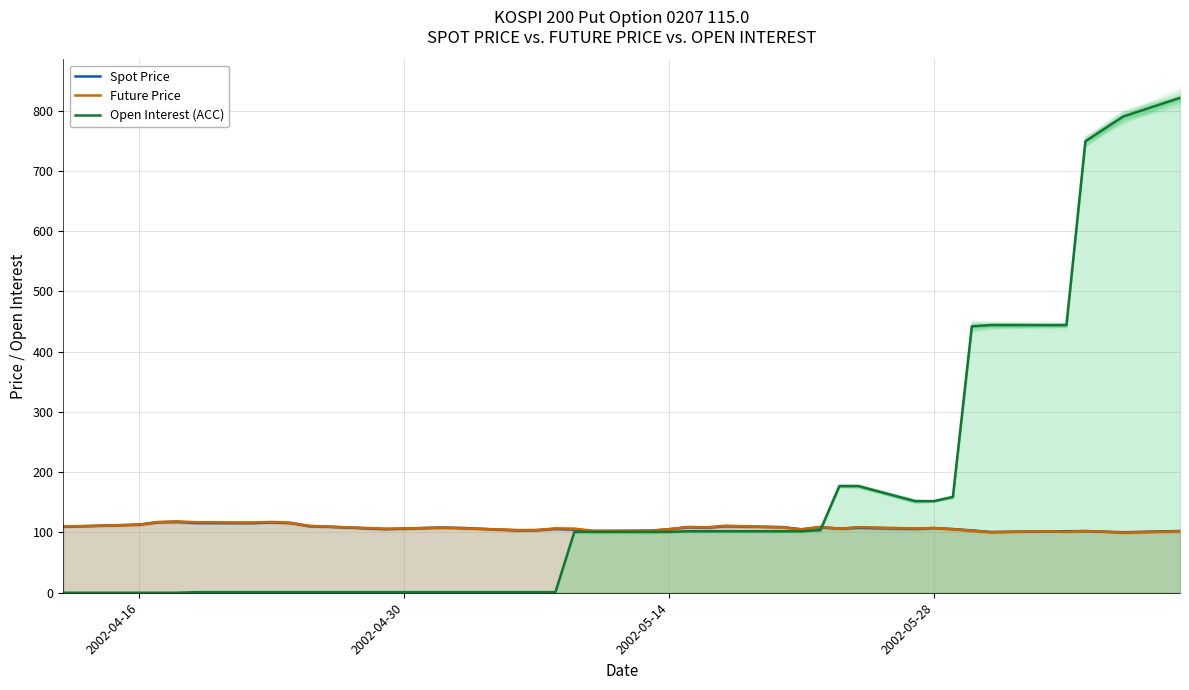

True or false: Open Interest (ACC) has a value of 78.5 at 2002-05-28.

False